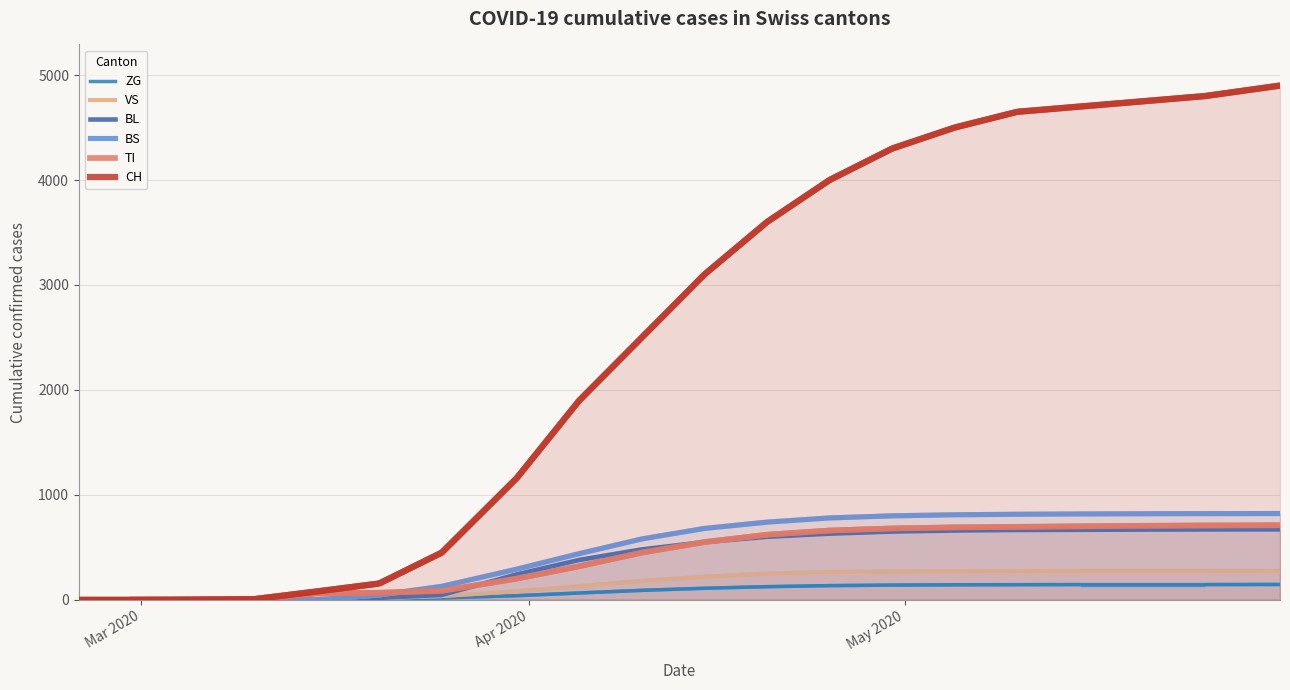

What is the highest value of the VS series?

276